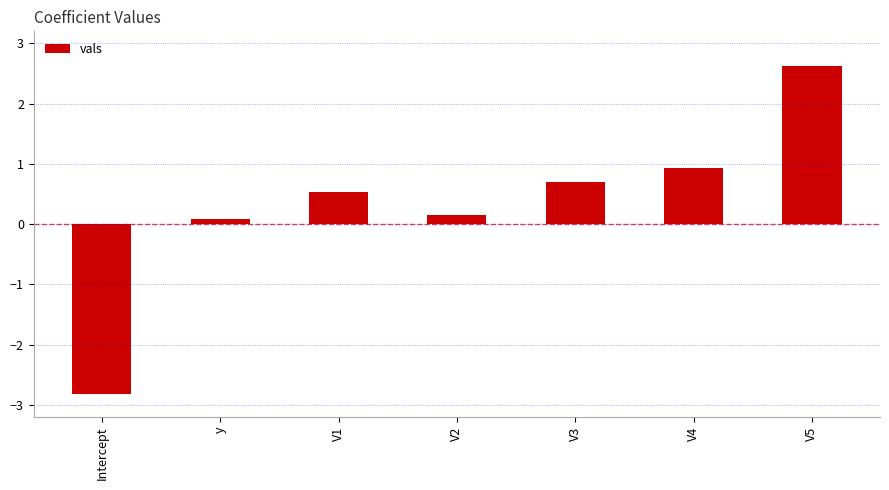

At which label is the value closest to 0?

y